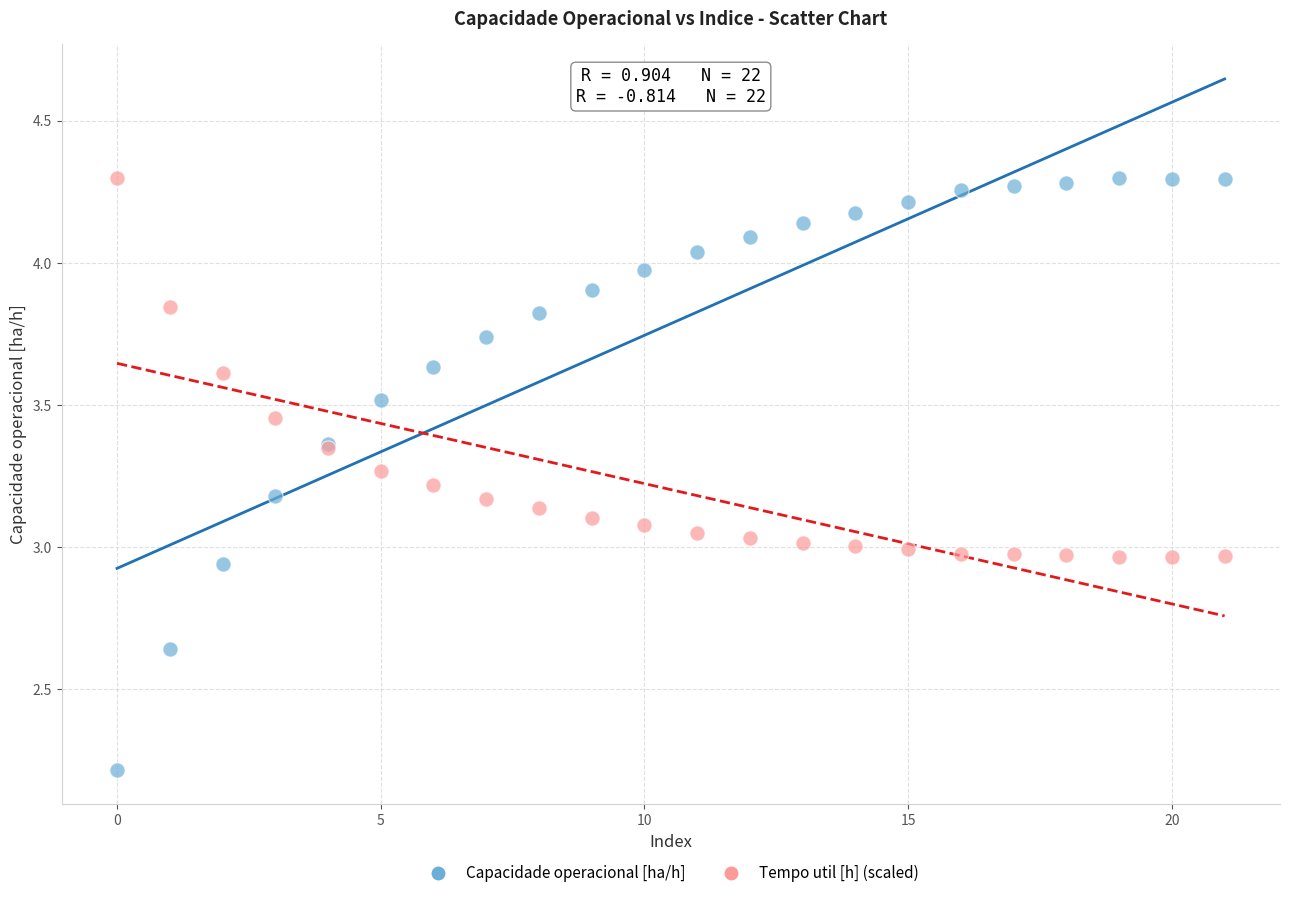

Which series contains the lowest Y value?

Capacidade operacional [ha/h]